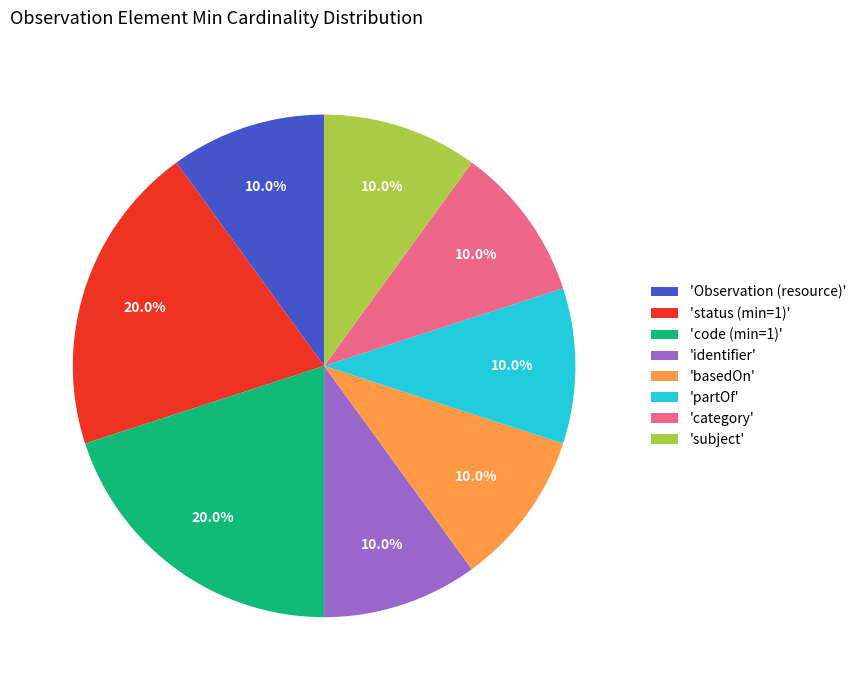

Approximately how many times larger is the value at 'partOf' compared to 'subject'?

1.0